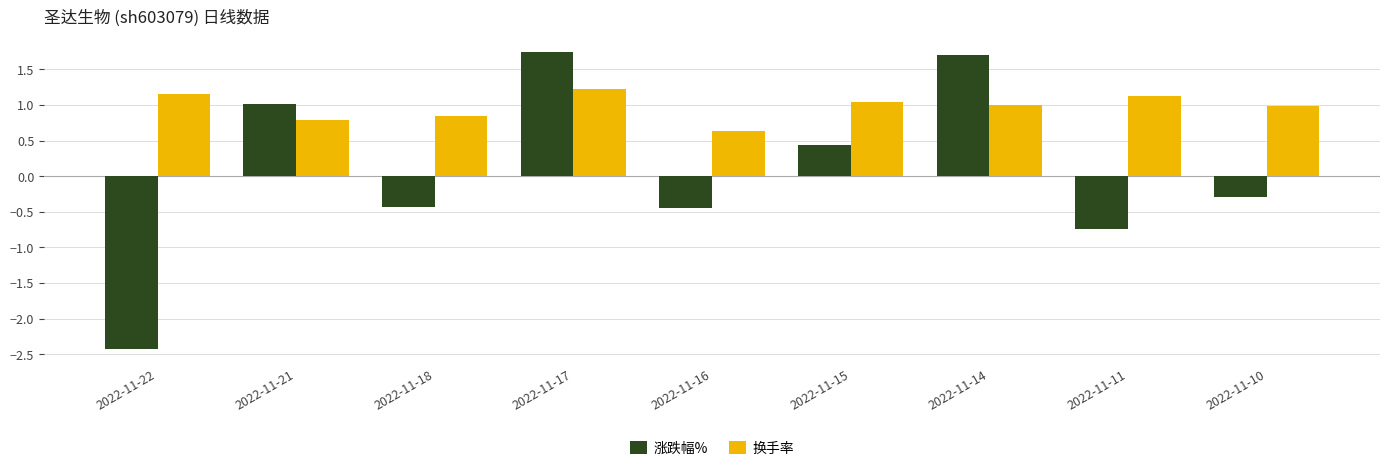

How many groups of bars are there?

9